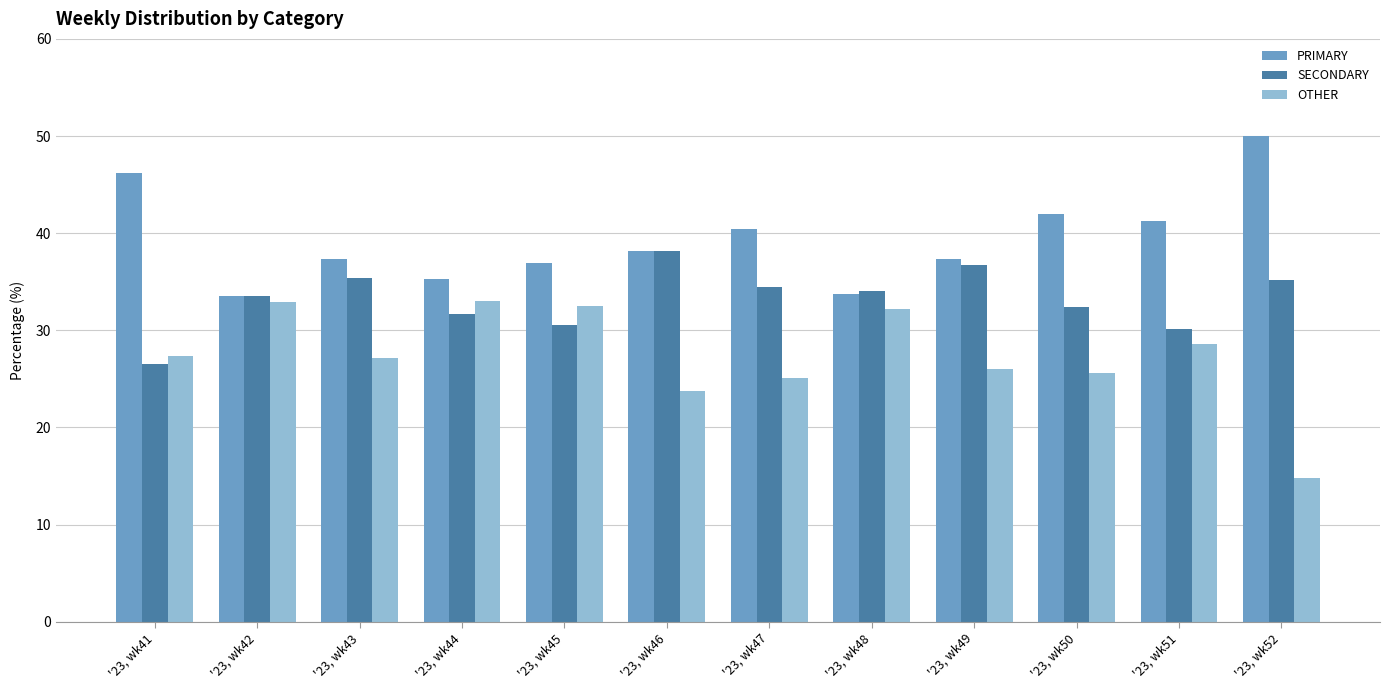

What is the greatest value displayed?

50.0